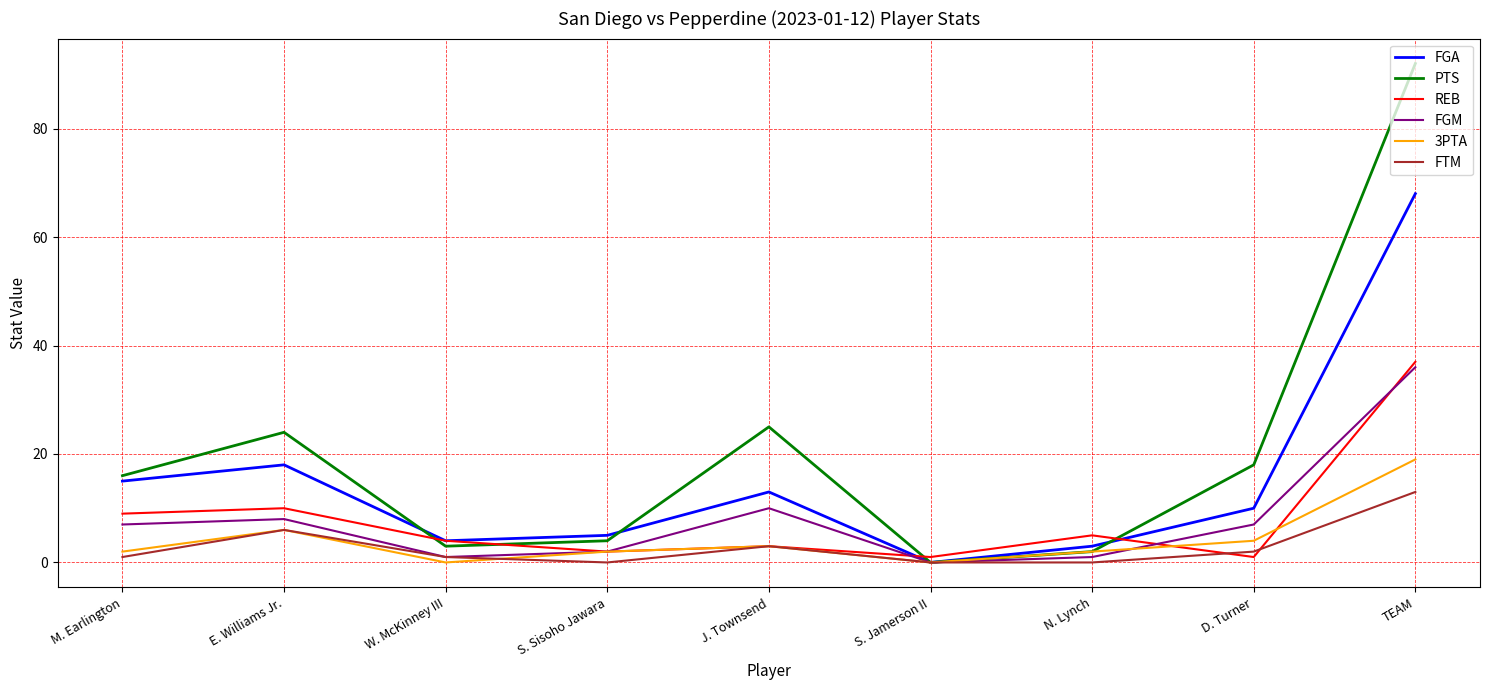

Is it true that FGA equals 25 at M. Earlington?

False